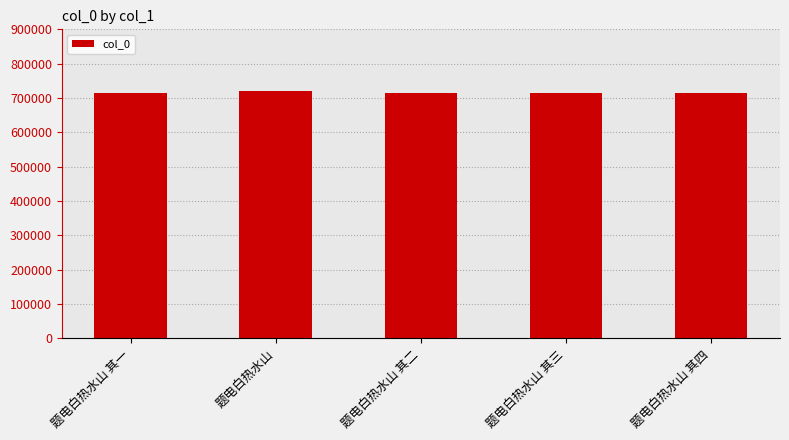

The chart shows a value of 1033549 at 题电白热水山 其三. True or false?

False